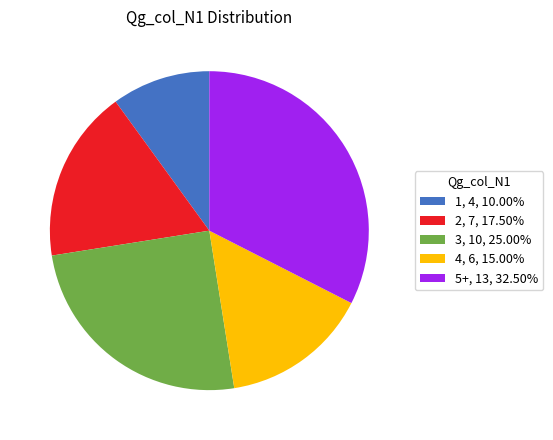

How many slices are in this pie chart?

5